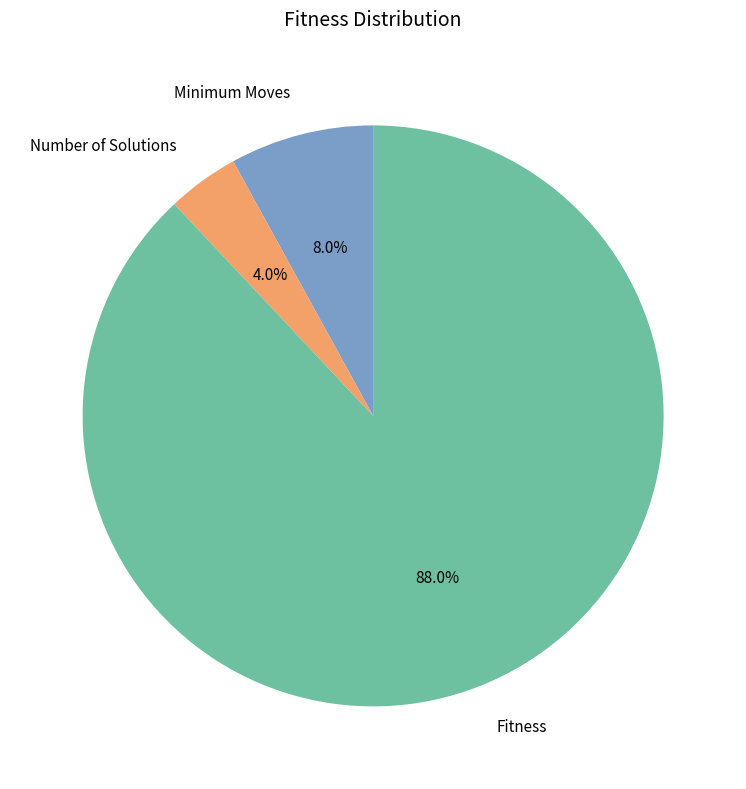

How many slices are in this pie chart?

3